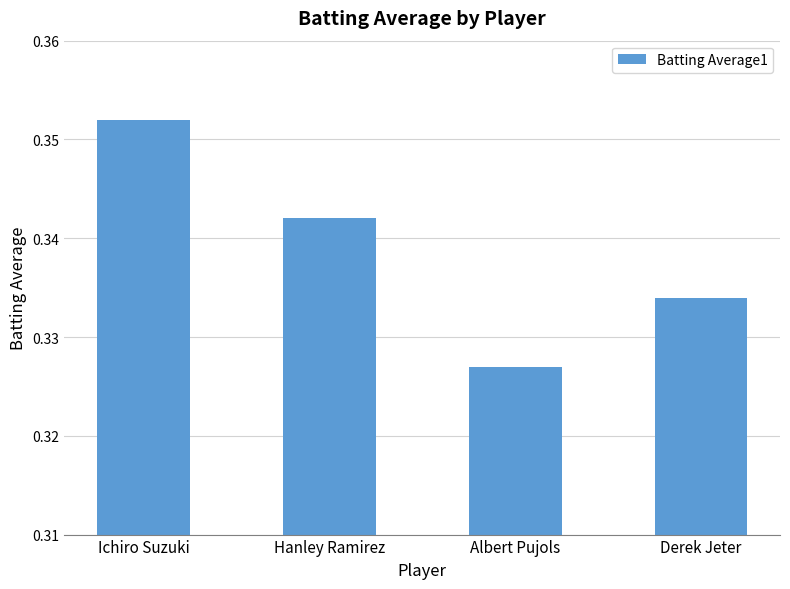

Rank the categories by value from highest to lowest.

Ichiro Suzuki, Hanley Ramirez, Derek Jeter, Albert Pujols